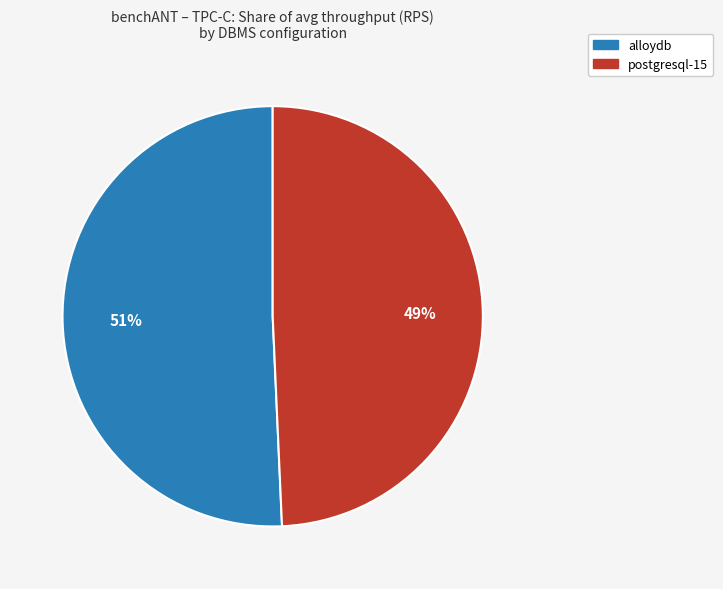

Do alloydb and postgresql-15 together represent more than half of the pie?

Yes